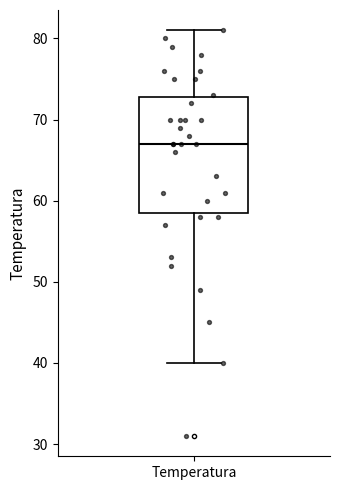

Read this box plot against the y-axis: the position of the median line, the range covered by the box, and the ends of both whiskers. The values are not printed on the chart, so give them approximately, as read against the axis.

median 67, box 59 to 73, whiskers 40 to 81